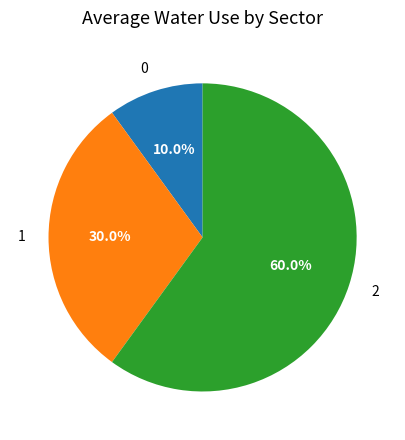

True or false: 0 accounts for 19% of the total.

False